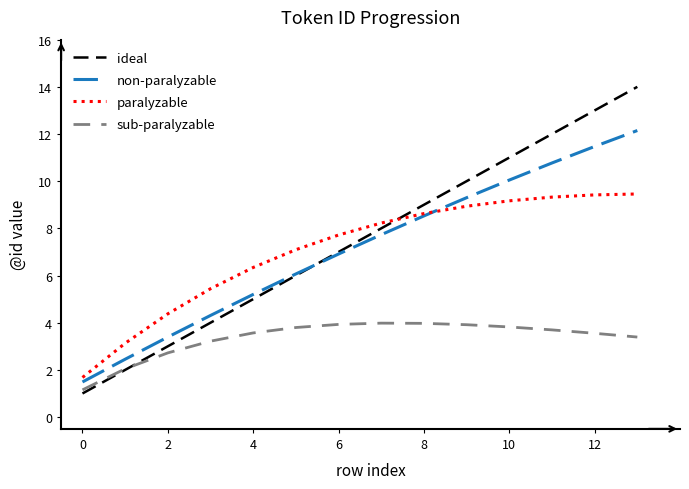

Rank the series by their maximum value, from highest to lowest.

ideal, non-paralyzable, paralyzable, sub-paralyzable